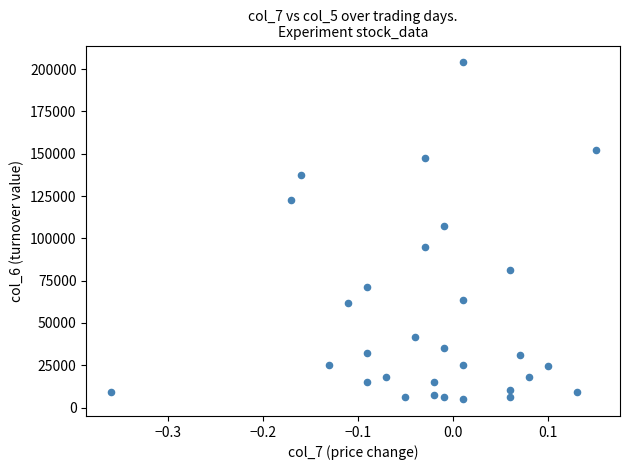

What is the range of Y values (max minus min)?

199010